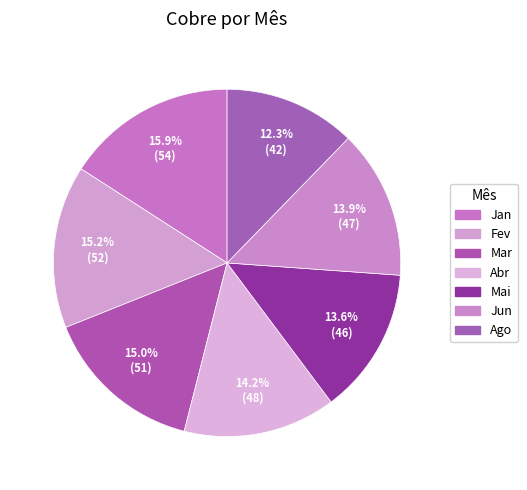

Count the number of slices in the pie.

7